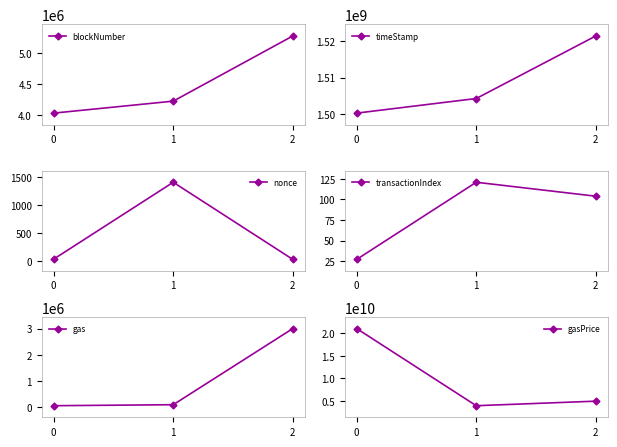

What is the minimum value for gas?

51746